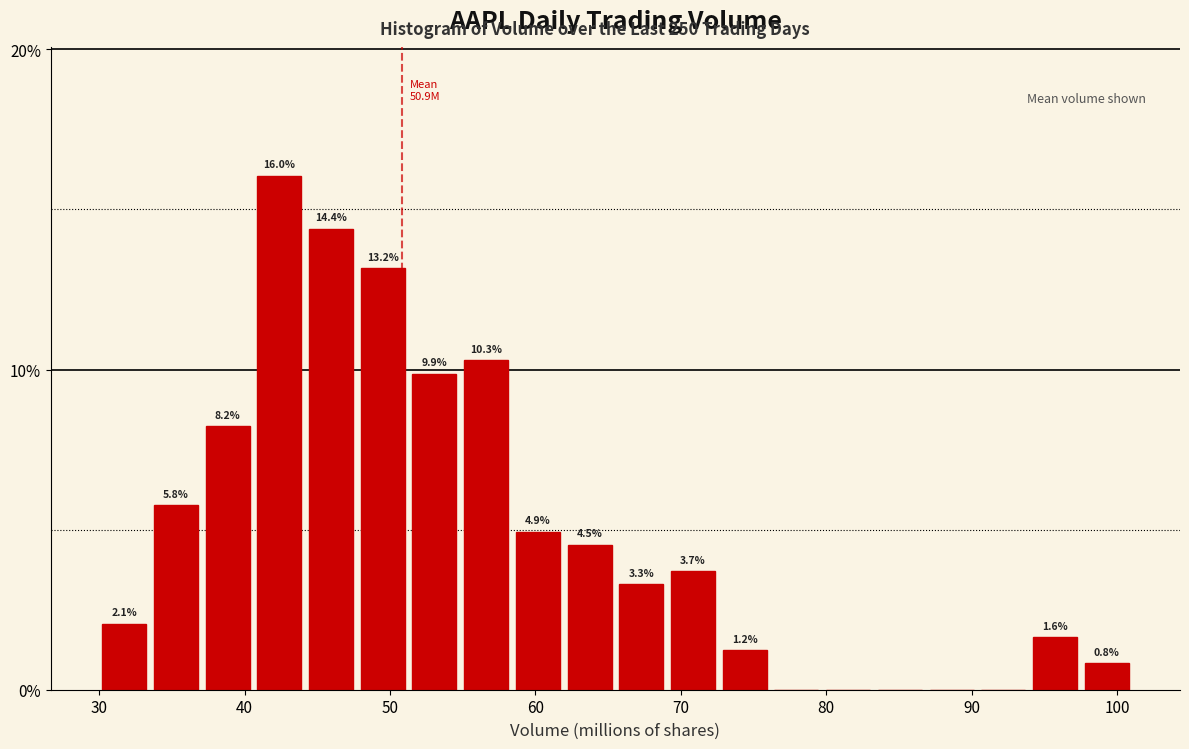

Around what value on the x-axis is the tallest bar? Give the approximate position of its centre, as read against the axis.

42